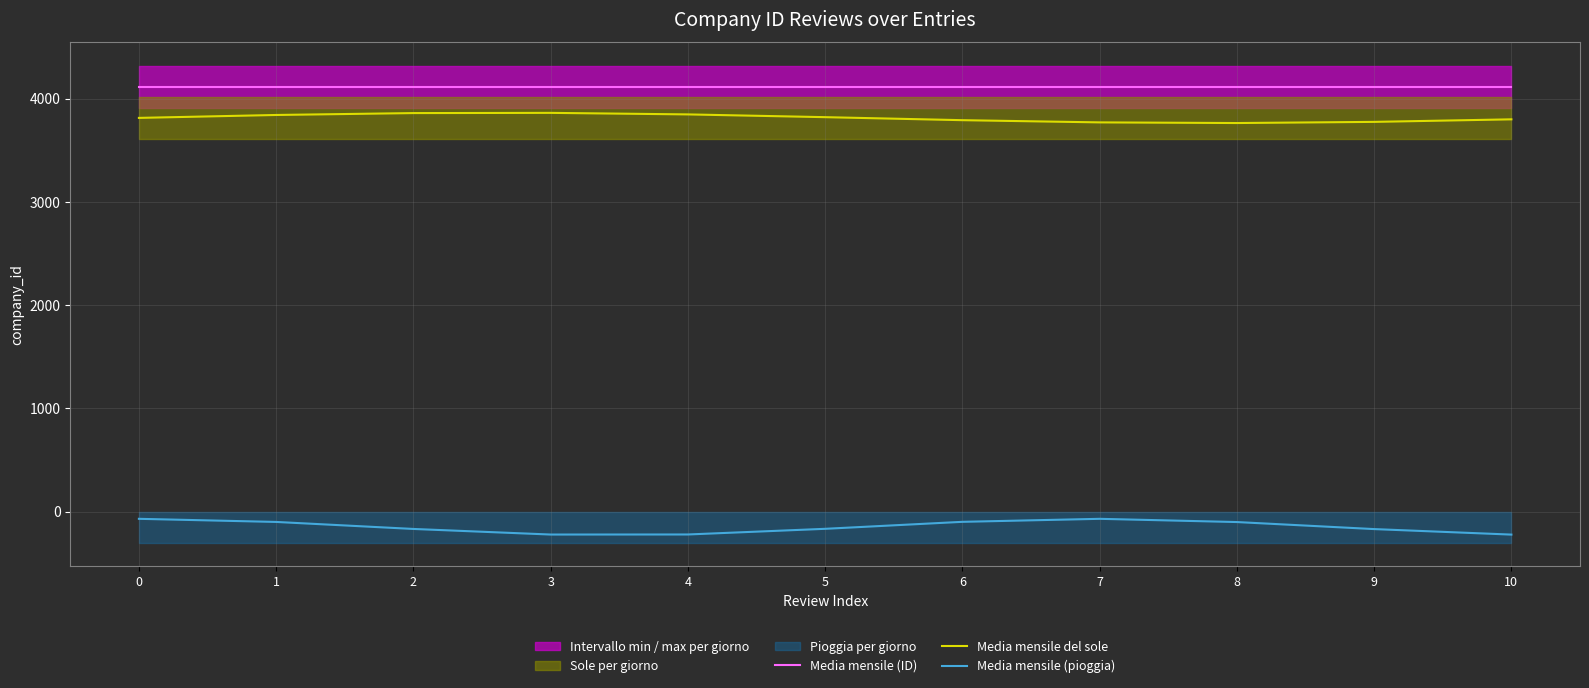

Which series has the largest range (max minus min)?

Media mensile (pioggia)